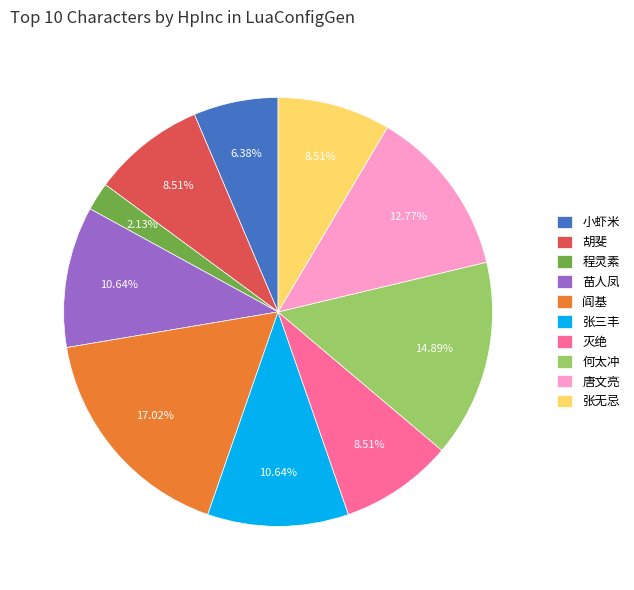

To the nearest percent, what portion does 何太冲 represent?

15%